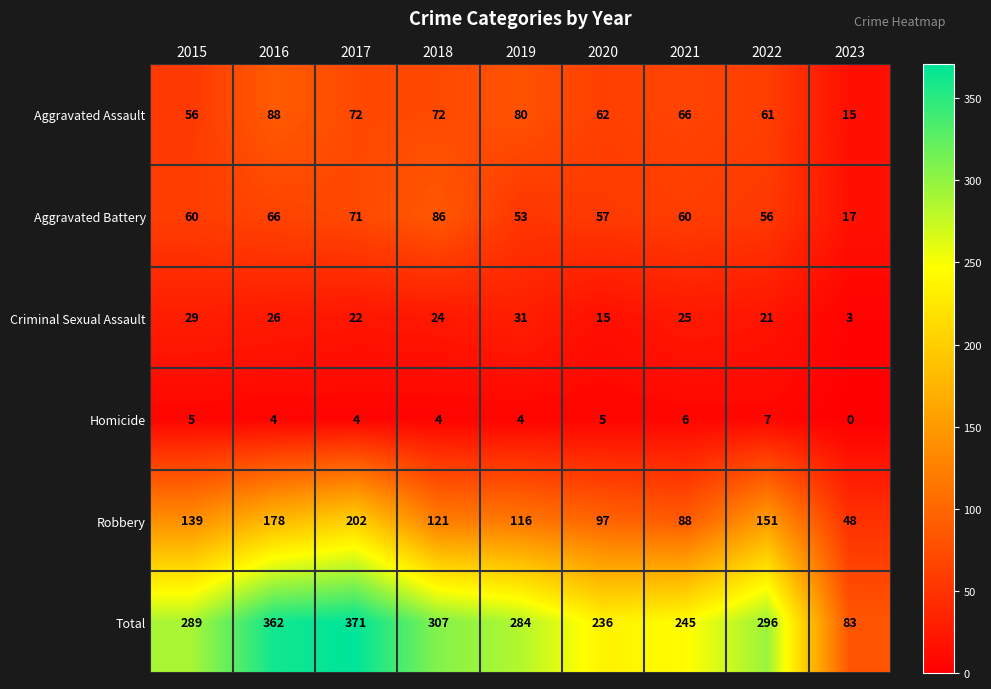

What is the average value of the Robbery series?

127